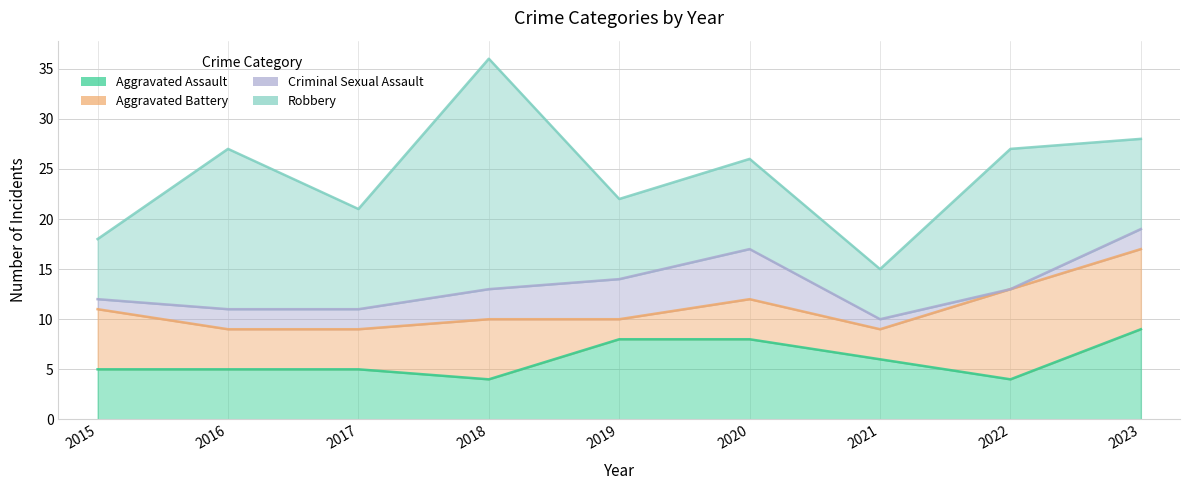

How many interior local valleys does the Criminal Sexual Assault series have?

1